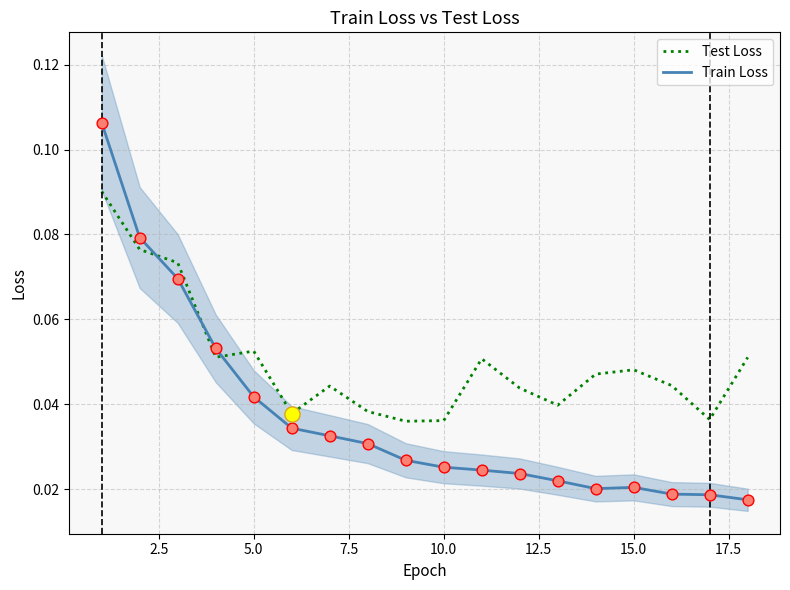

What are all the series names shown in the legend?

Test Loss, Train Loss